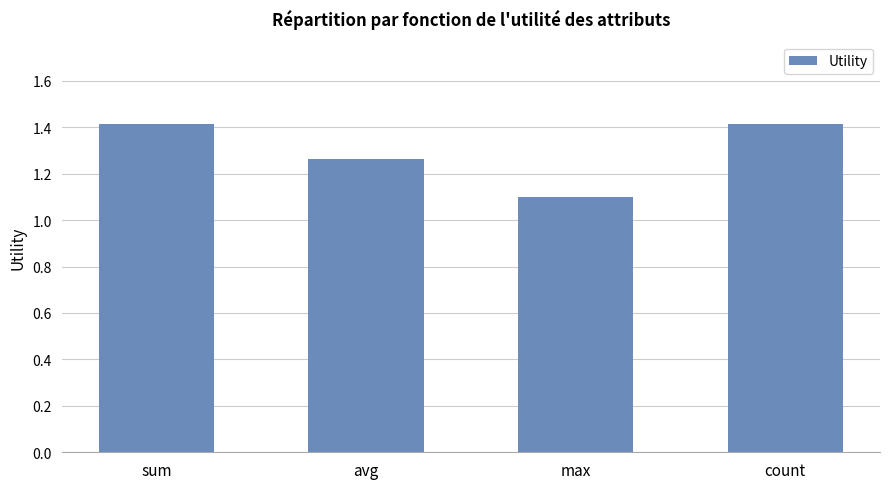

What is the greatest value displayed?

1.4